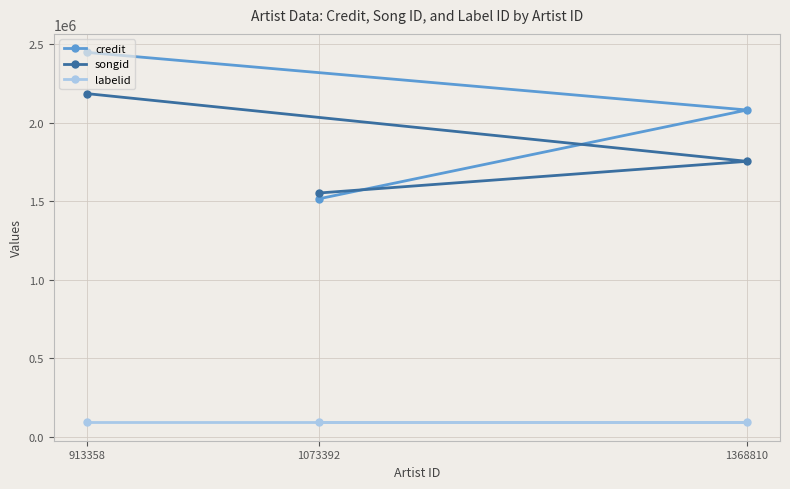

What is the value of the labelid point at the 2nd from the left?

91911